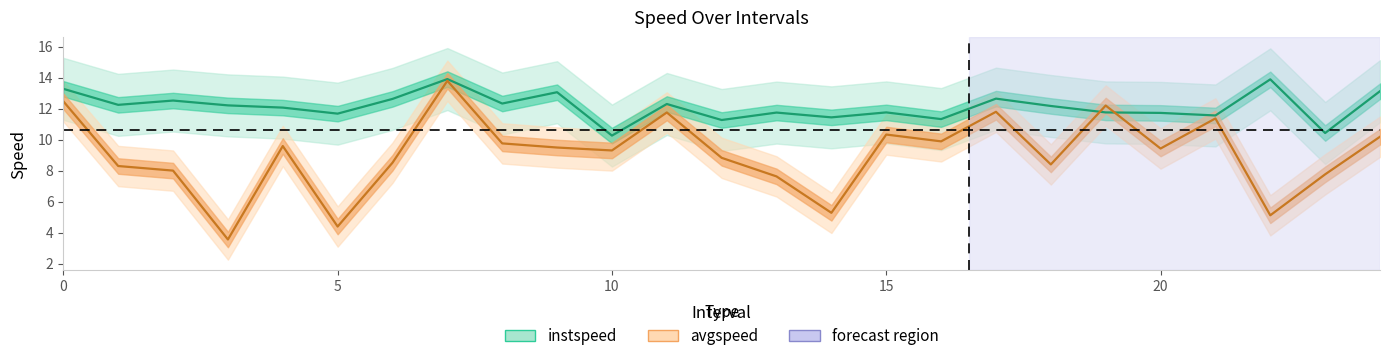

What is the difference between the highest and lowest values at 7?

0.1